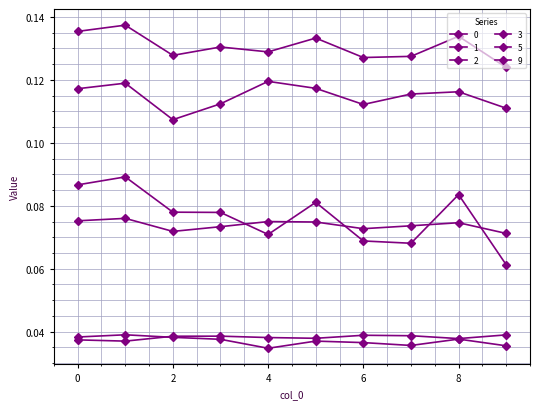

How many series are shown in this chart?

6